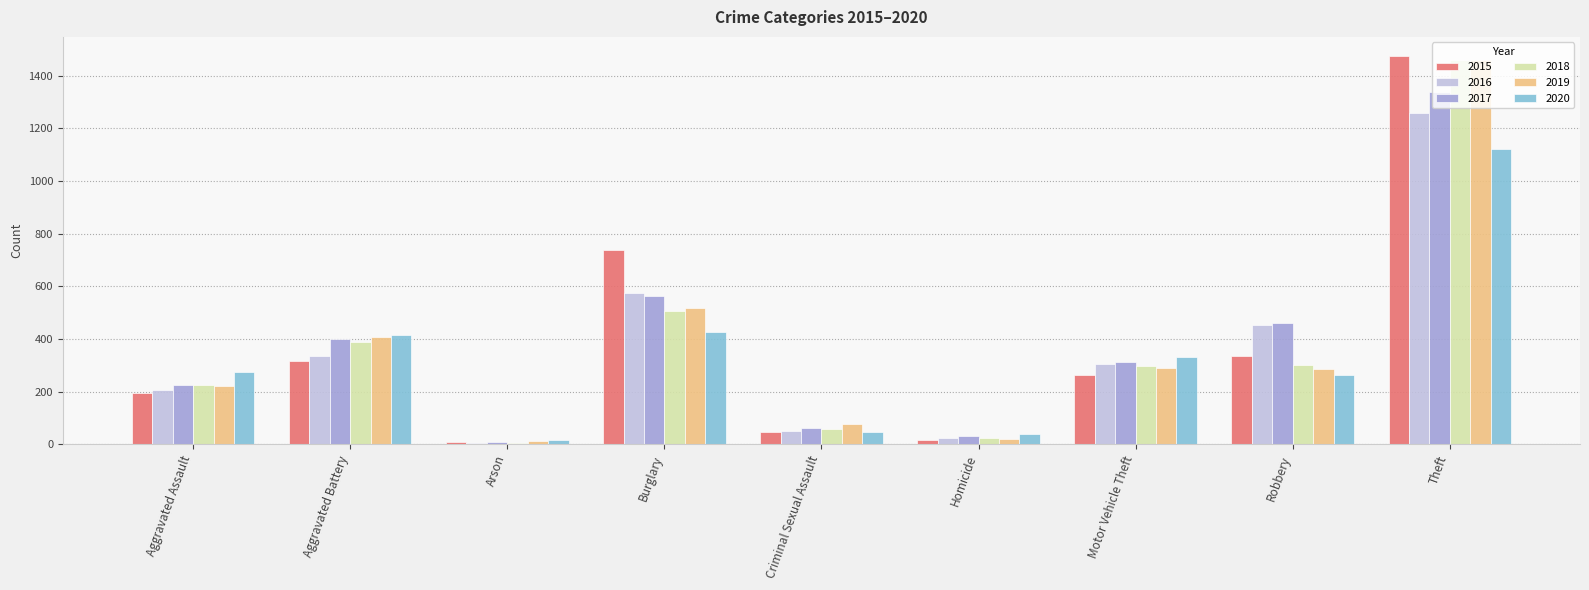

What is the sum of the 2015 values at Arson and Aggravated Assault?

203